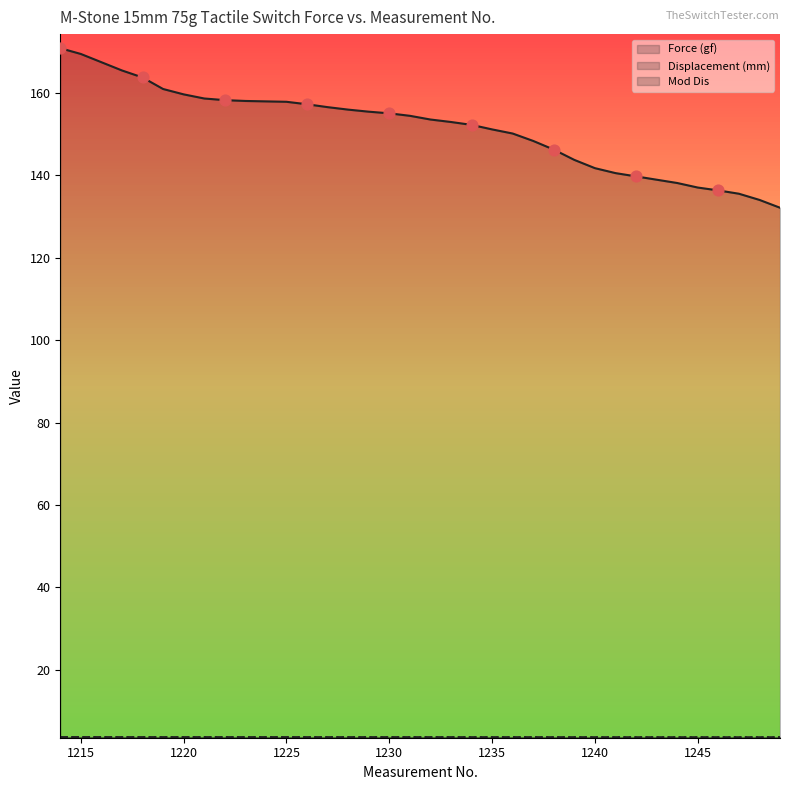

What is the total value across all series at 1228?

163.2